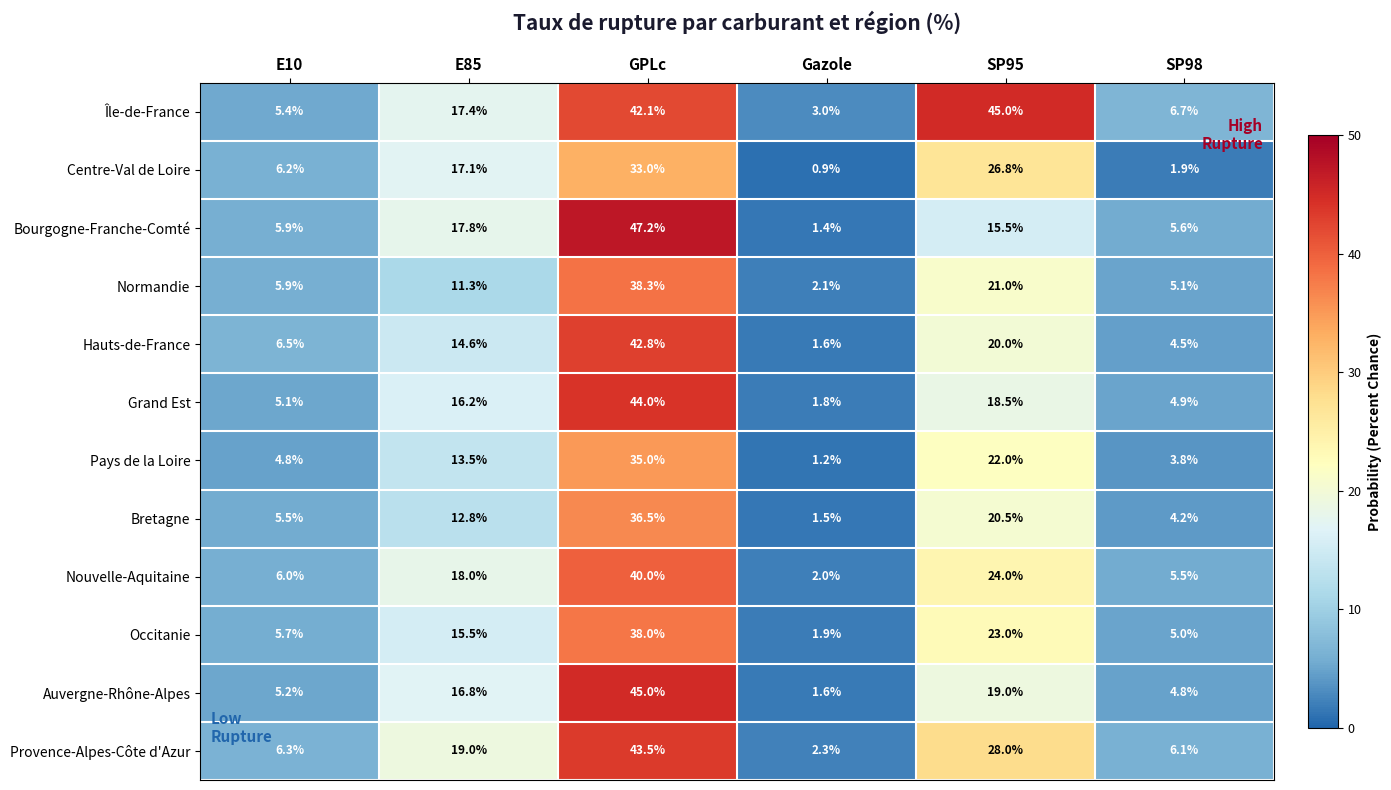

Where does the Auvergne-Rhône-Alpes series first go above 16?

E85